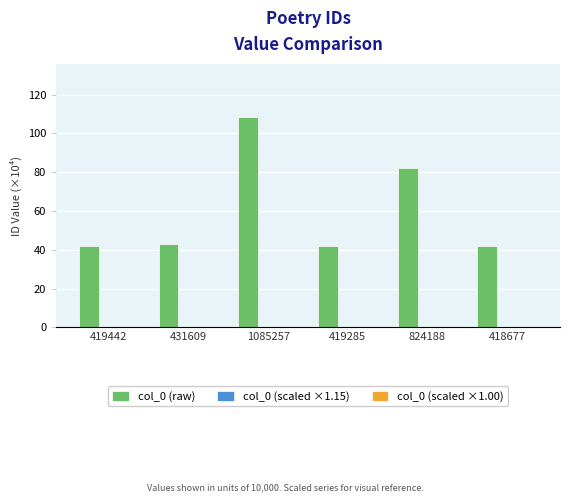

What is the maximum value shown in the chart?

108.5